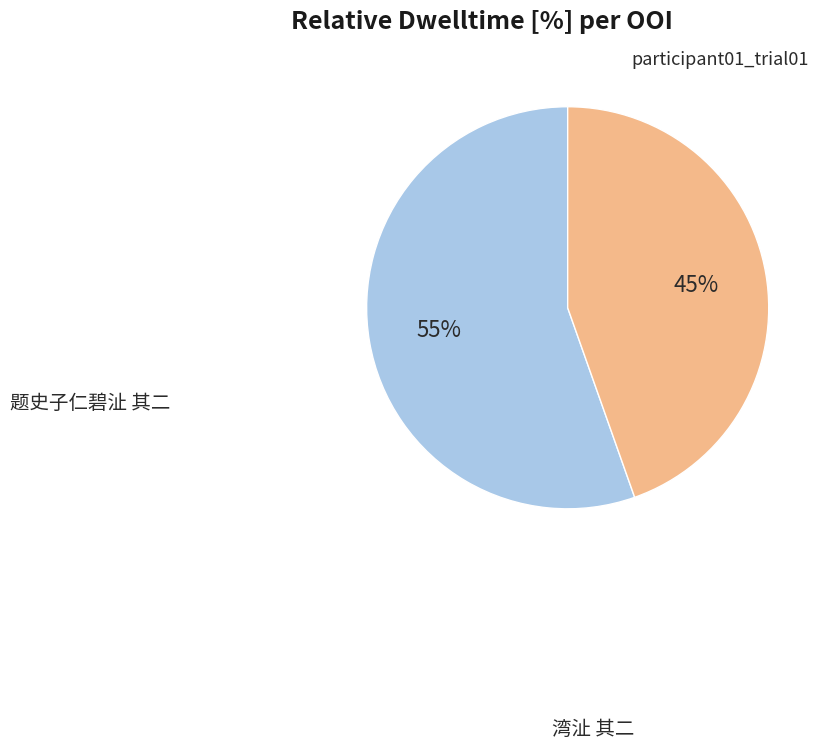

Approximately how many times larger is the value at 湾沚 其二 compared to 题史子仁碧沚 其二?

0.8